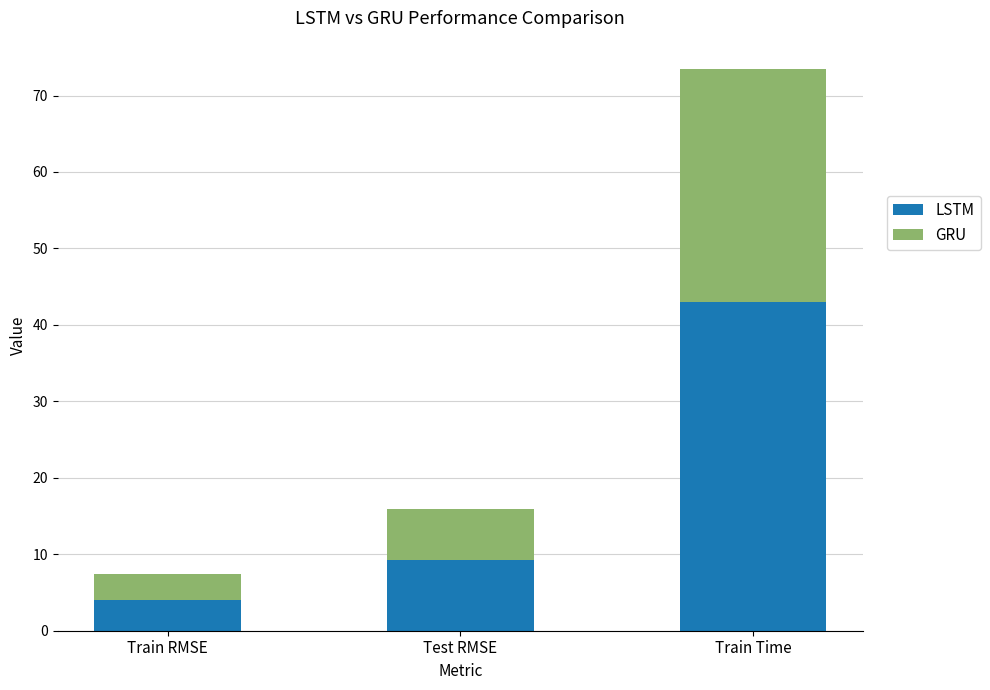

What is the difference between the LSTM values at Test RMSE and Train Time?

33.8